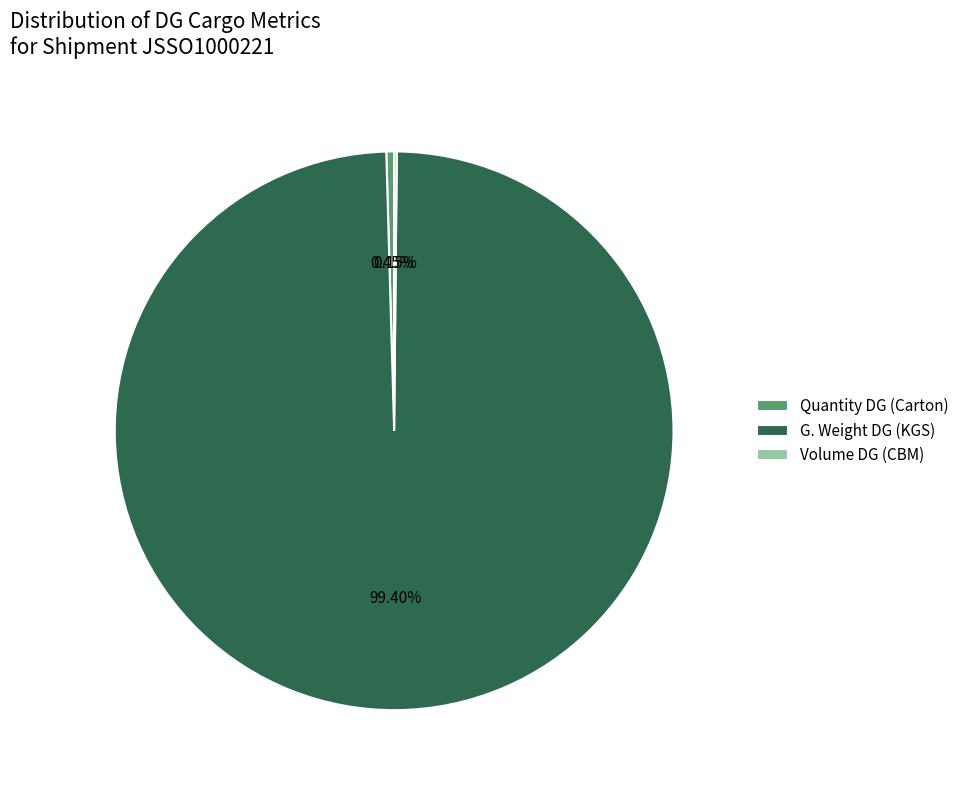

Is the sum of G. Weight DG (KGS) and Quantity DG (Carton) greater than half?

Yes